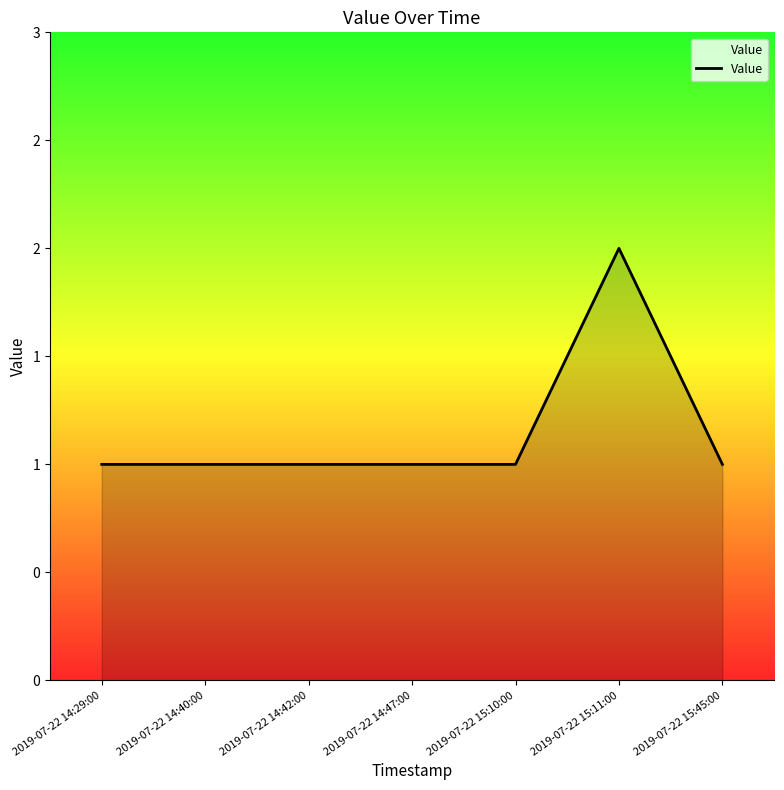

Does the chart display data point markers on the line(s)?

No